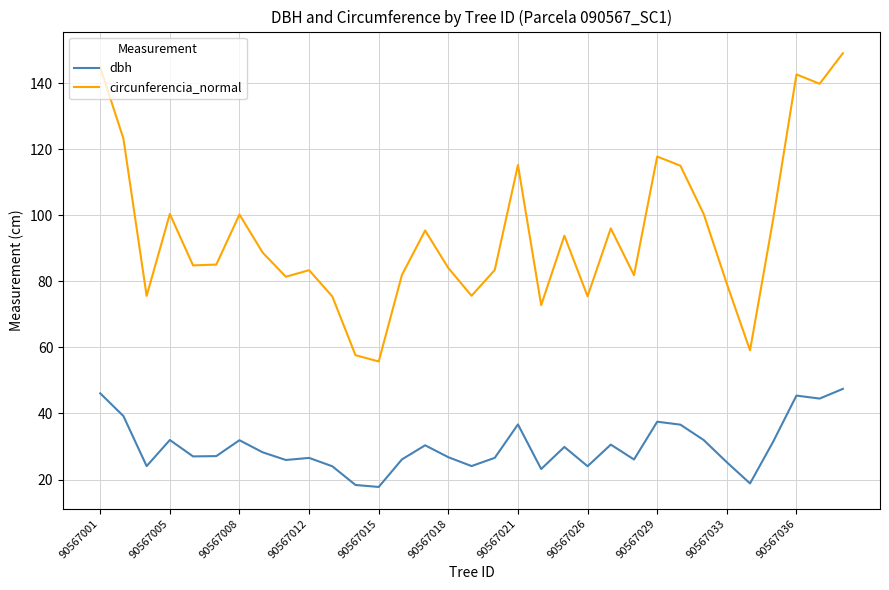

What is the minimum value shown in the chart?

17.8